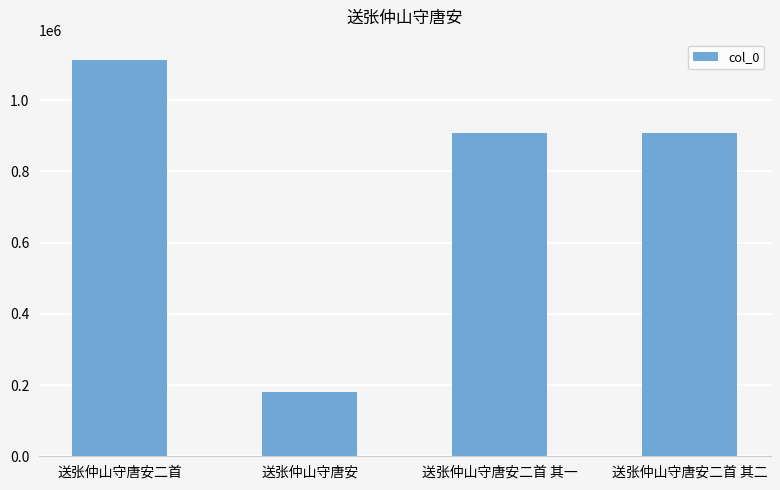

What is the difference between the values at 送张仲山守唐安二首 其二 and 送张仲山守唐安二首?

206419